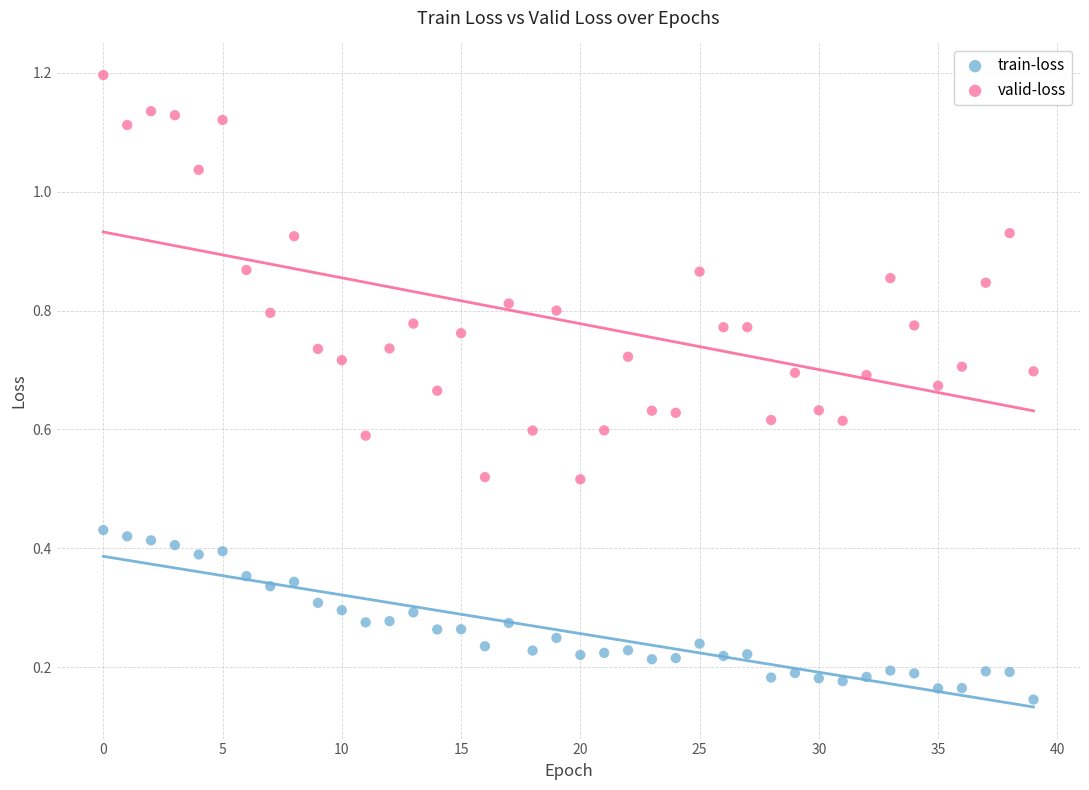

What are all the series names shown in the legend?

train-loss, valid-loss